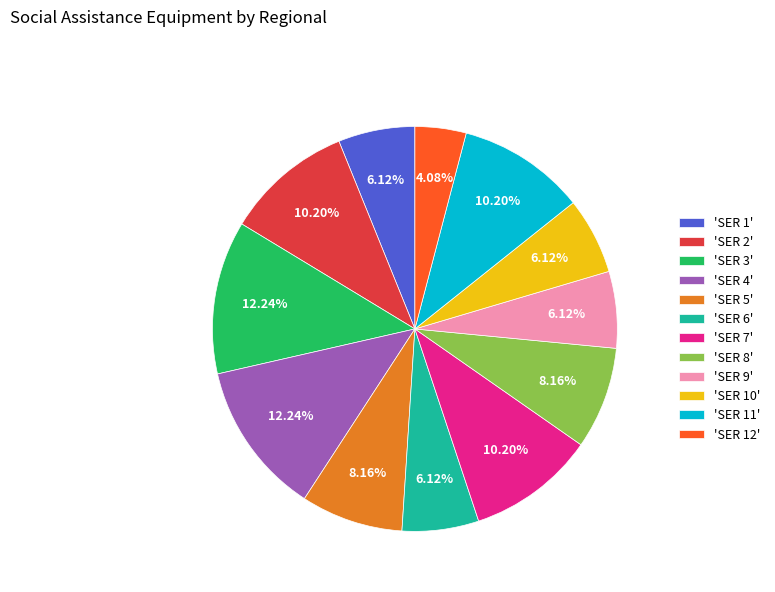

Does 'SER 6' account for over 50% of the chart?

No